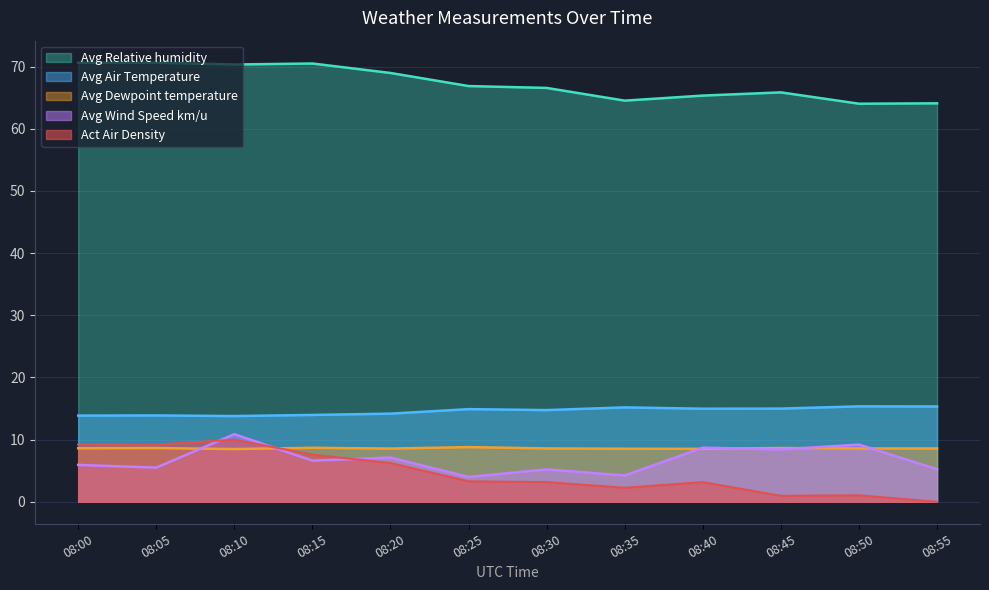

At which category does Avg Wind Speed km/u reach its first local valley?

08:05